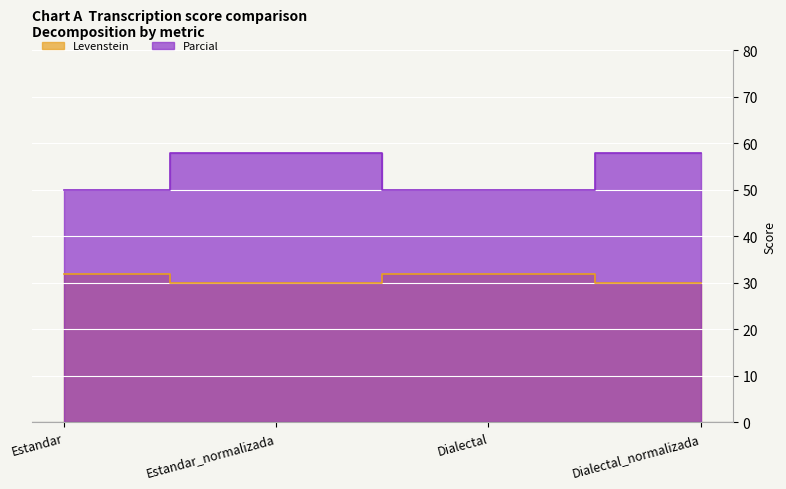

Reading left to right, transcribe all the data shown in this chart.

Levenstein: 32.0	30.0	32.0	30.0
Parcial: 50.0	57.9	50.0	57.9